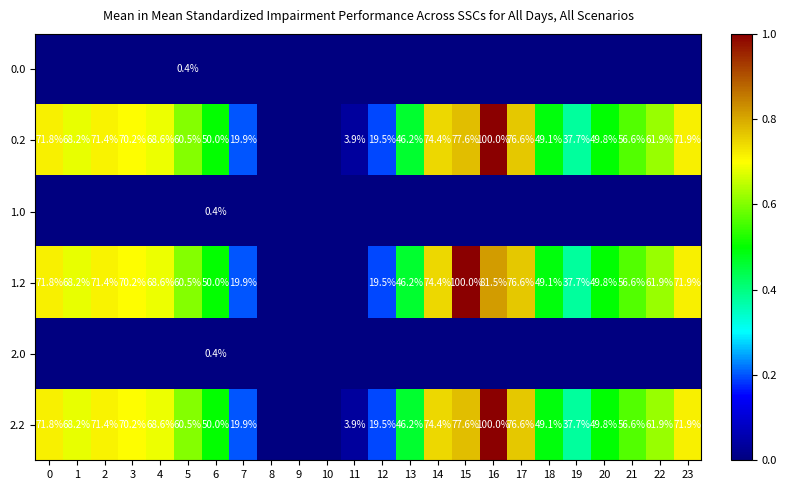

What is the difference between the highest and lowest values at 18?

0.5